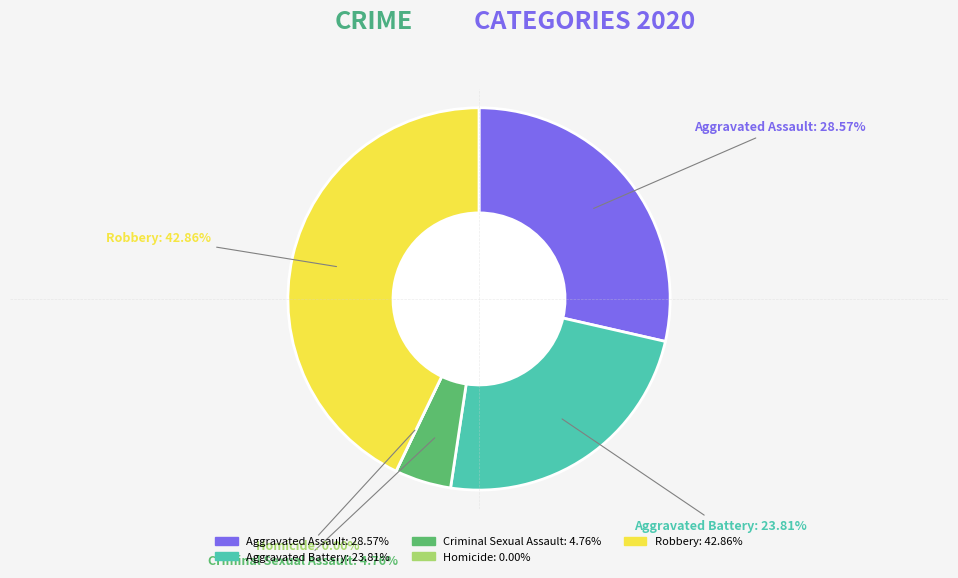

What percentage is the Robbery slice, to the nearest percent?

43%